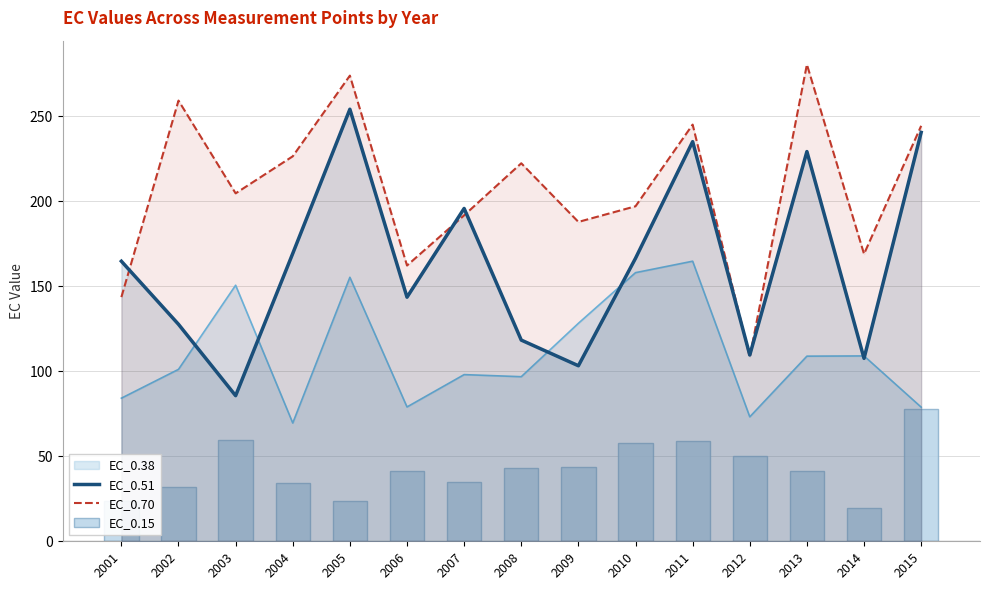

What is the minimum value shown in the chart?

19.3